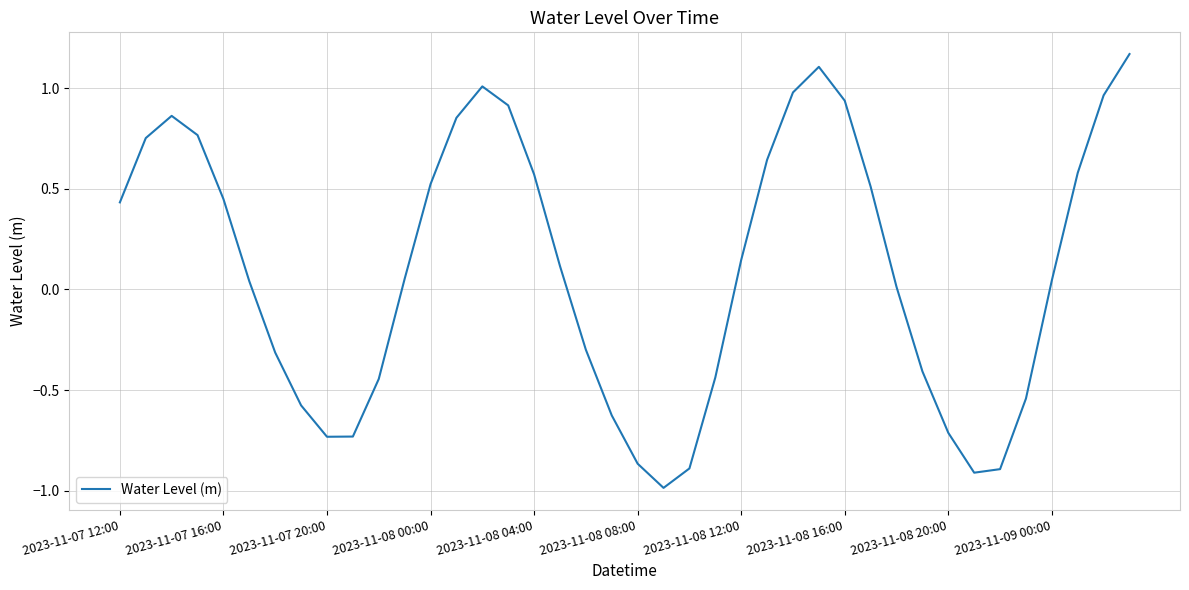

What is the difference between the maximum and minimum values?

2.2